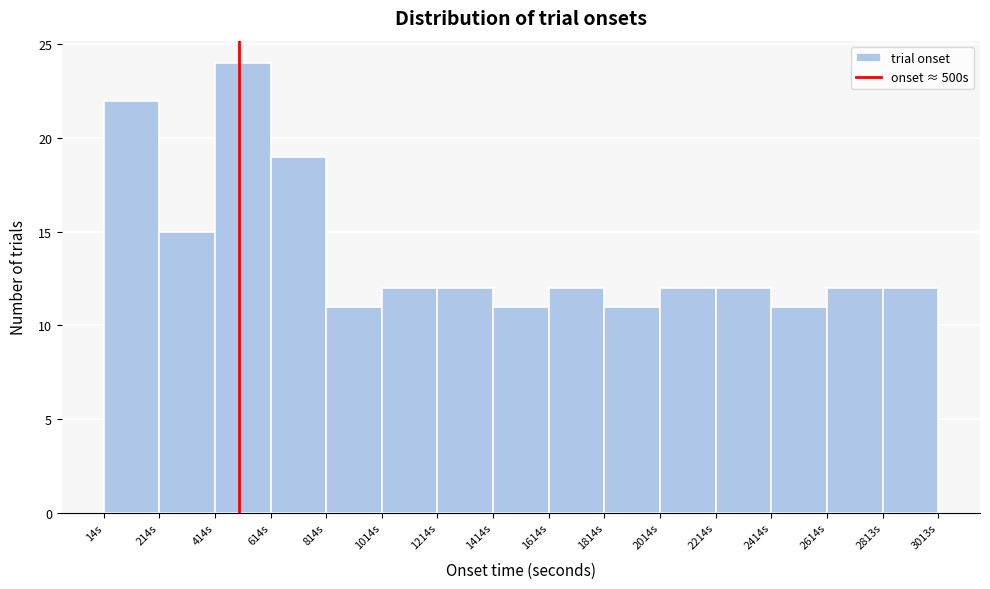

Reading left to right, list every bar in this chart as the range it spans on the x-axis followed by its height. Neither the bar edges nor the heights are printed on the chart, so give them approximately, as read against the axes.

20 to 220: 22
220 to 420: 15
420 to 620: 24
620 to 820: 19
820 to 1020: 11
1020 to 1220: 12
1220 to 1420: 12
1420 to 1620: 11
1620 to 1820: 12
1820 to 2020: 11
2020 to 2220: 12
2220 to 2420: 12
2420 to 2620: 11
2620 to 2820: 12
2820 to 3020: 12